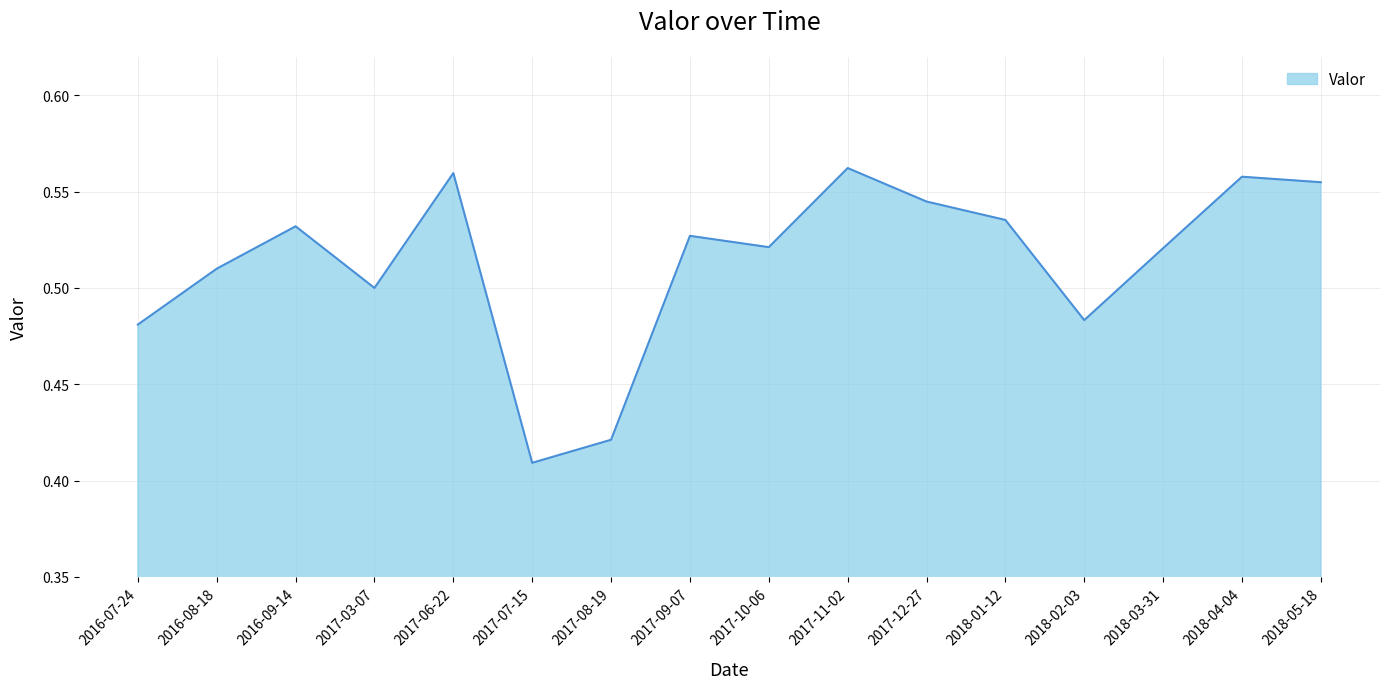

At which category does the chart reach its minimum across all series?

2017-07-15